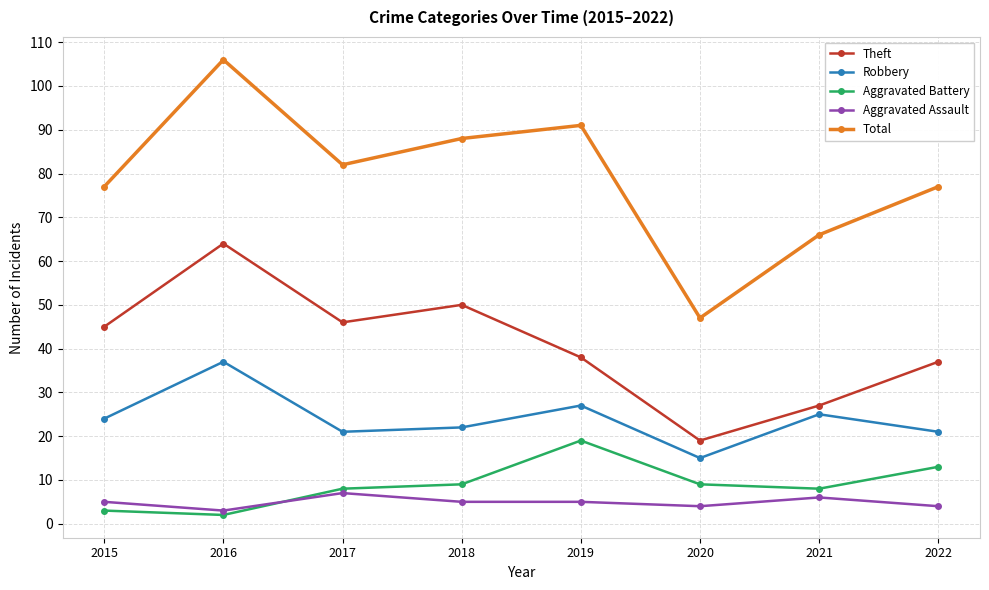

What are all the series names shown in the legend?

Theft, Robbery, Aggravated Battery, Aggravated Assault, Total